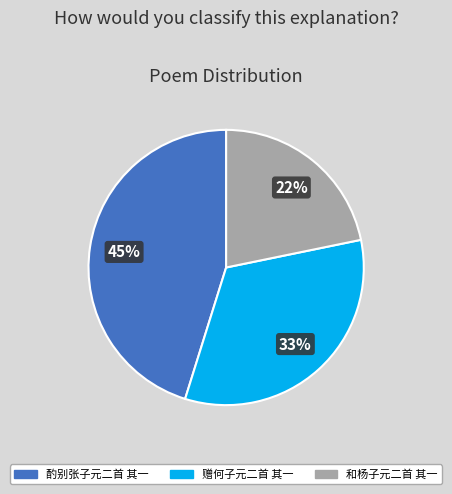

To the nearest percent, what portion does 酌别张子元二首 其一 represent?

45%